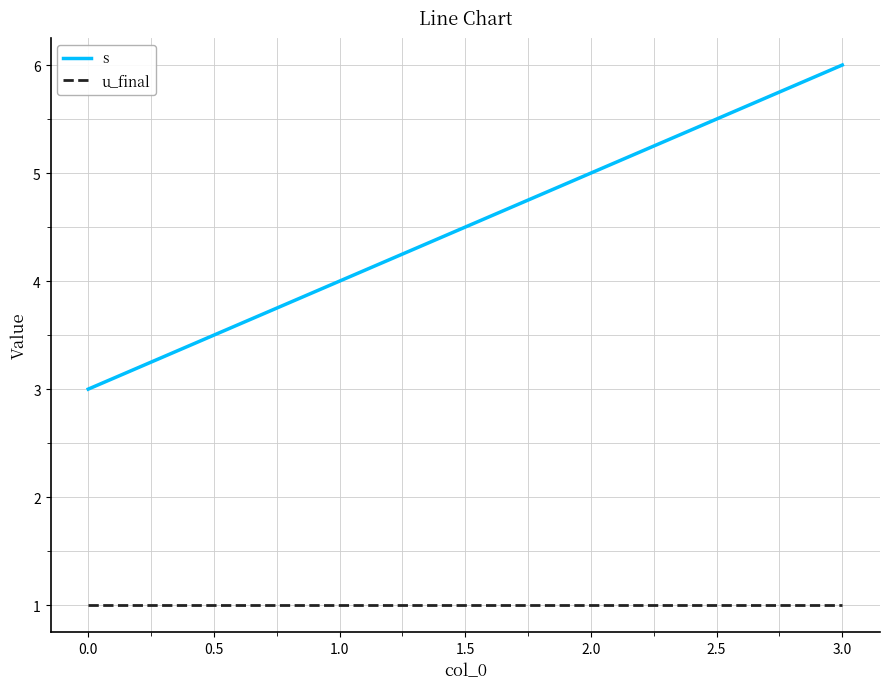

What are all the series names shown in the legend?

s, u_final